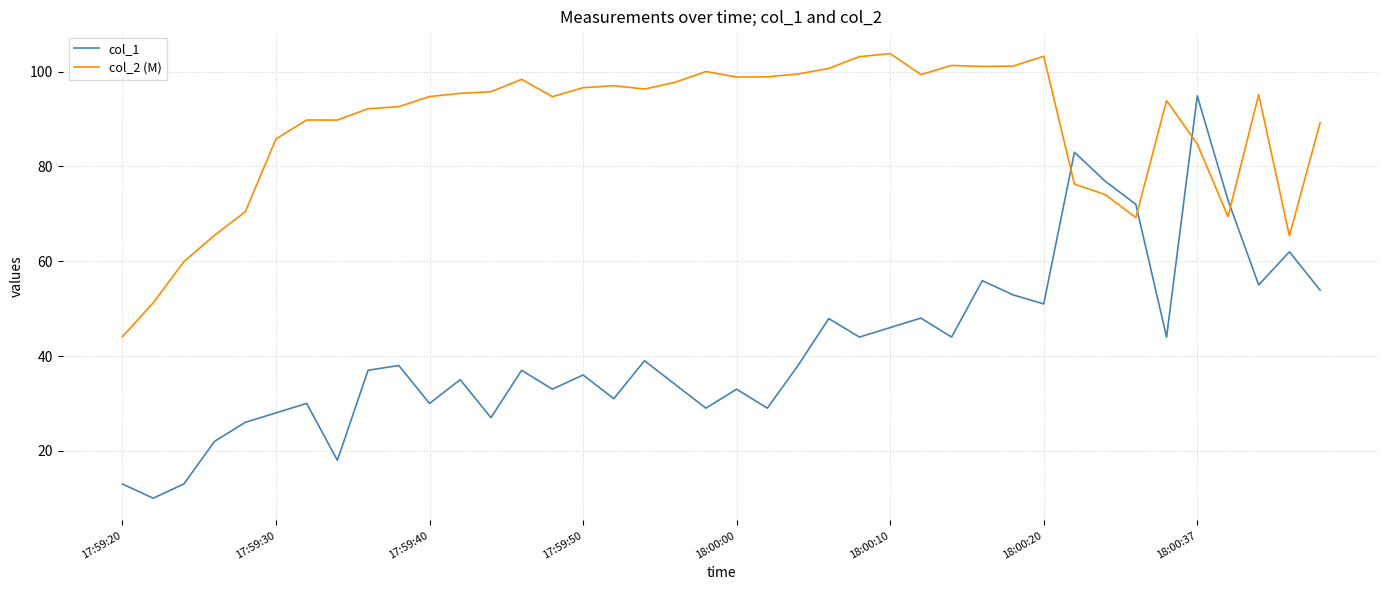

What is the smallest value displayed?

10.0